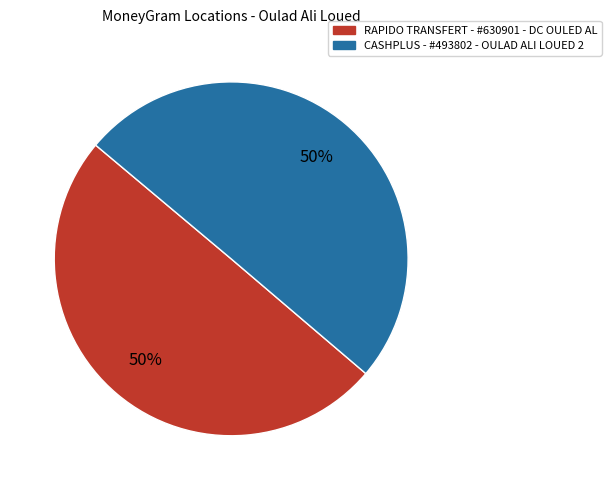

How many slices are in this pie chart?

2